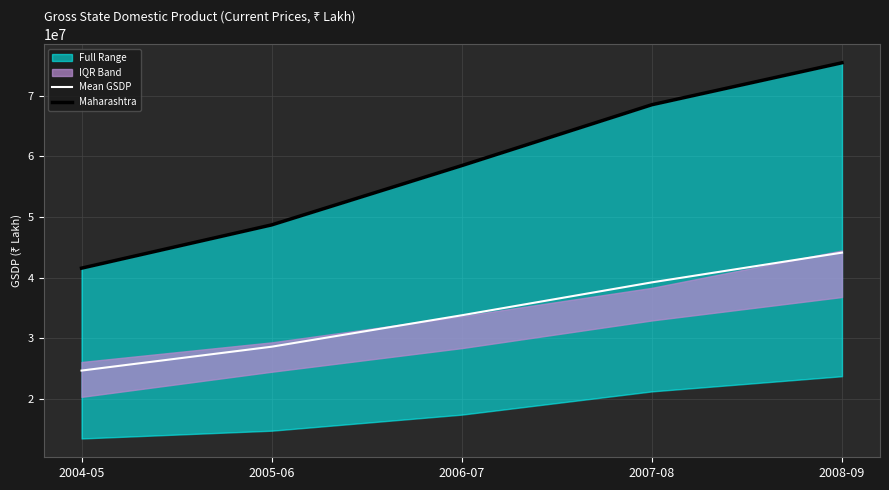

At 2007-08, list the series in order from largest to smallest.

Maharashtra, Mean GSDP